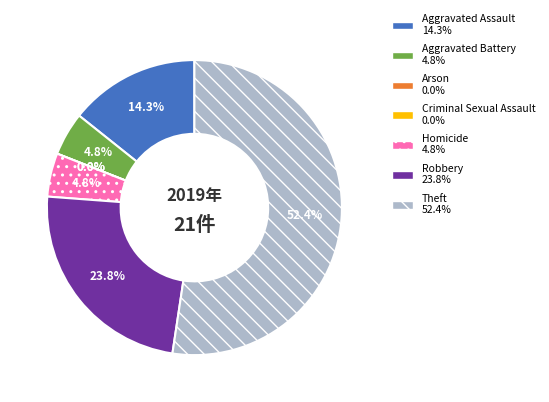

What percentage is the Robbery slice, to the nearest percent?

24%